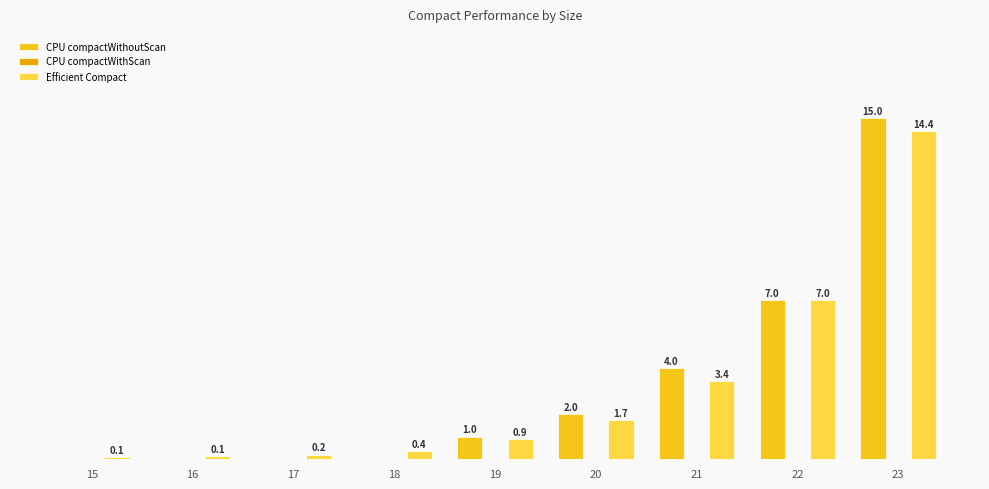

Rank the series at 22 from highest to lowest value.

Efficient Compact, CPU compactWithoutScan, CPU compactWithScan